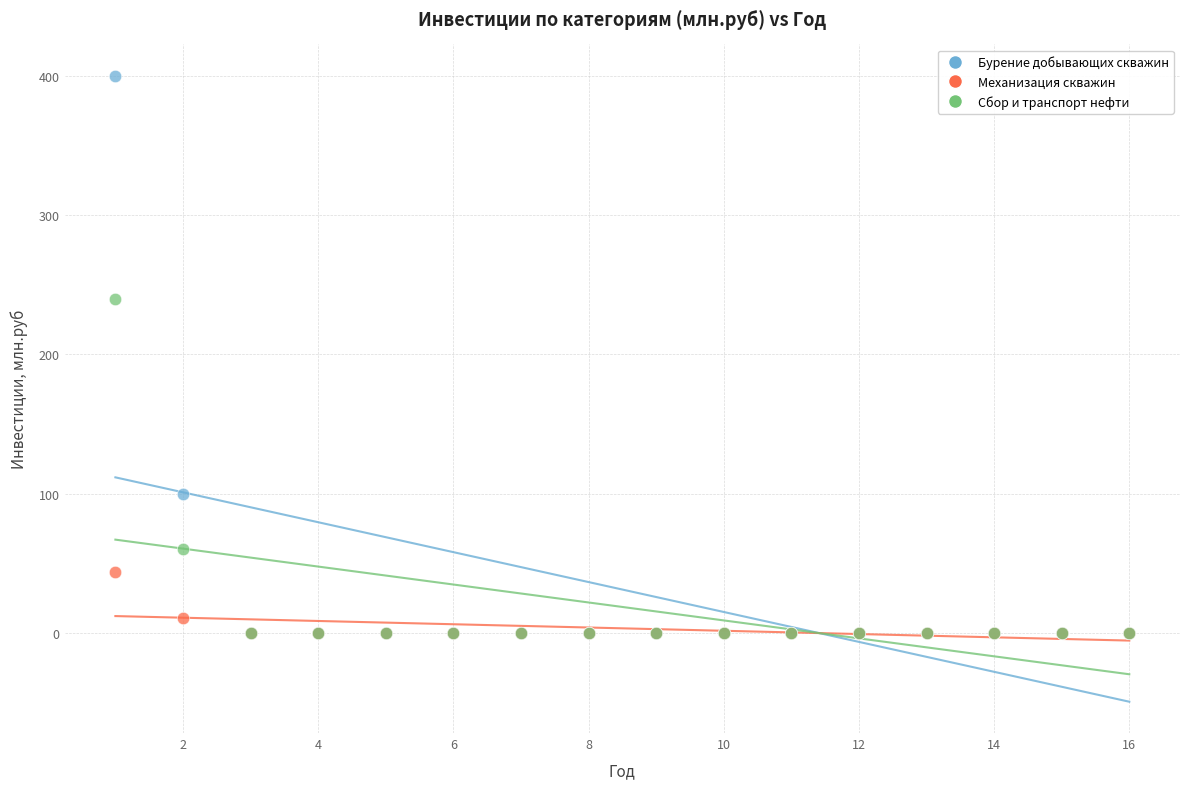

In the Бурение добывающих скважин series, what Y value is closest to 200?

100.0